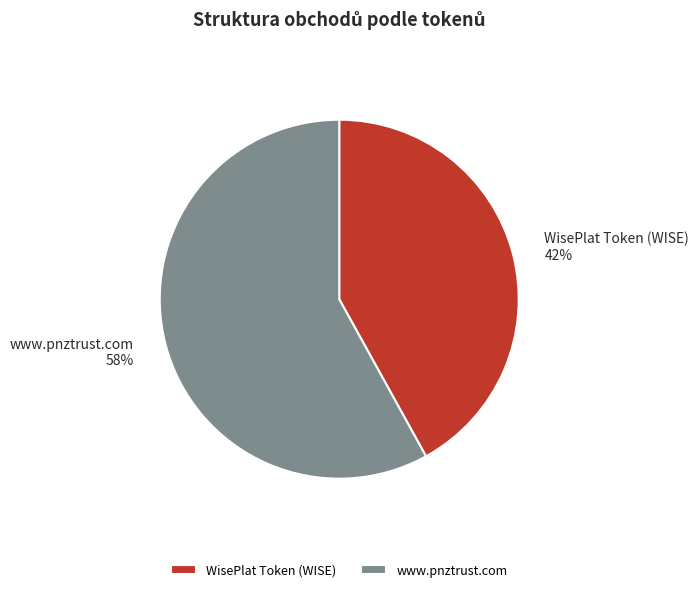

To the nearest percent, what is the average slice percentage?

50%